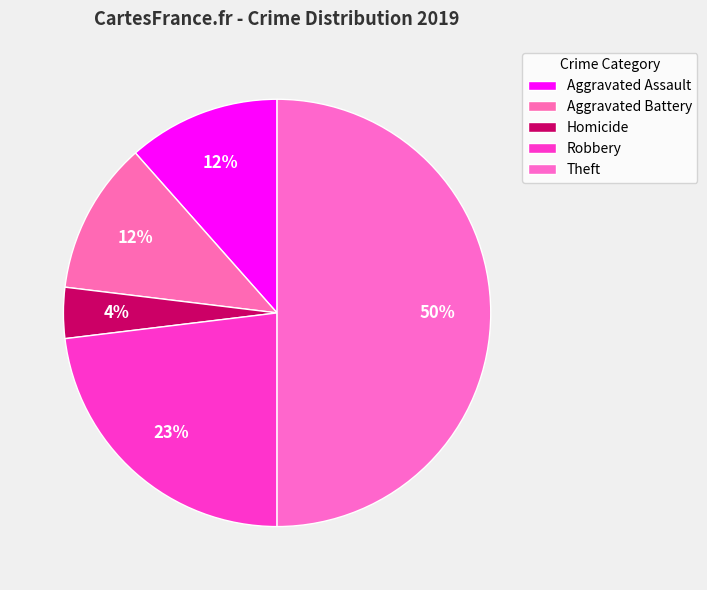

How many segments does this pie chart have?

5